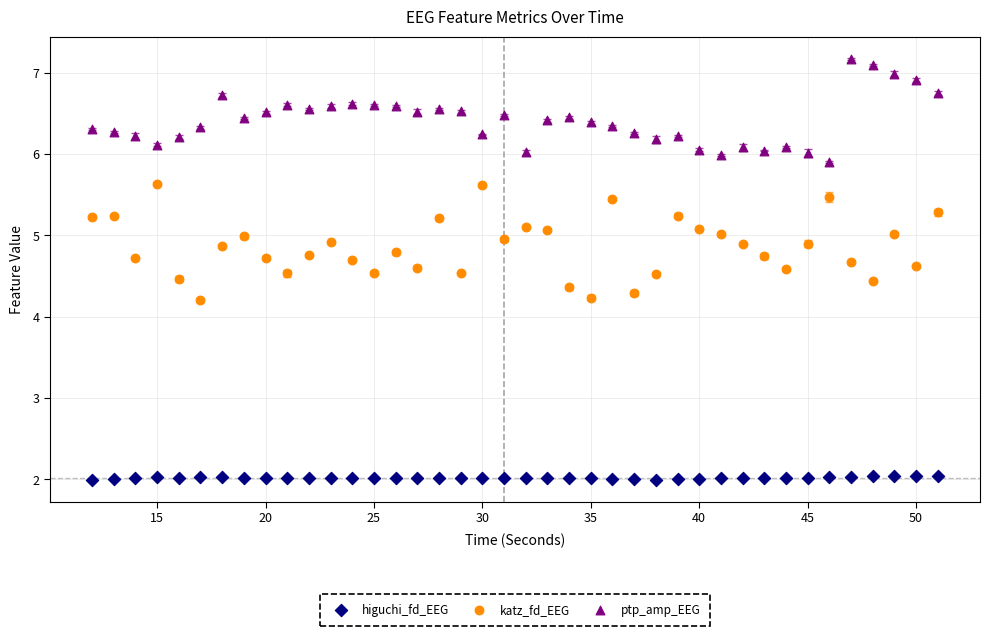

Across all data points, what is the range of X values (max minus min)?

39.0